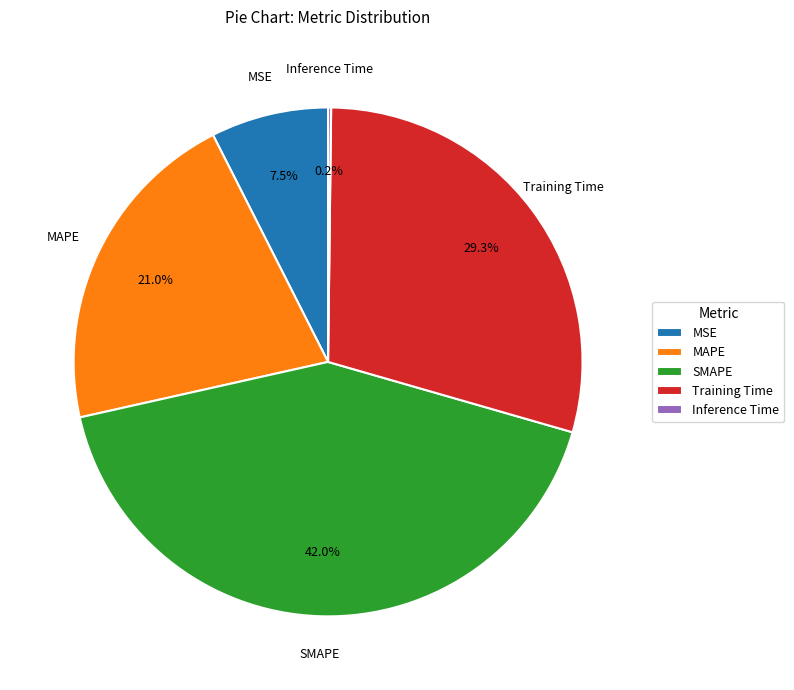

Which category has the biggest portion of the pie?

SMAPE